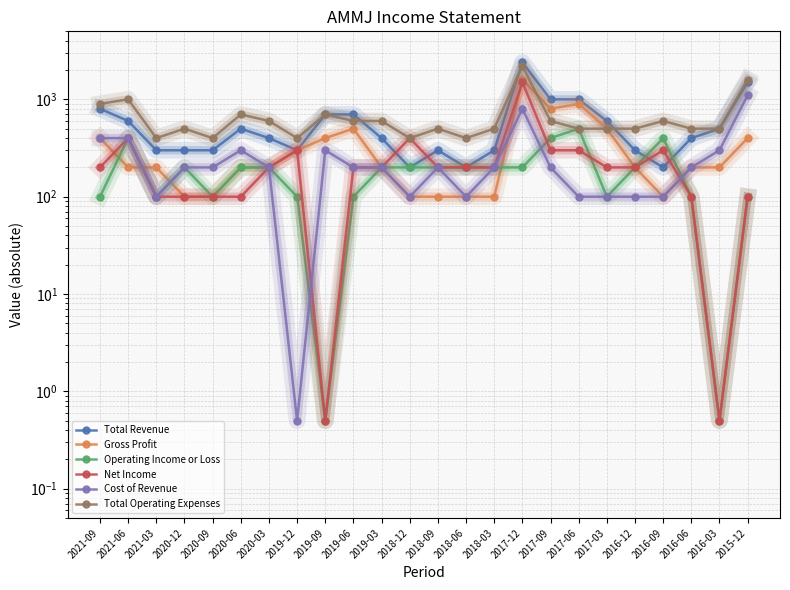

What is the difference between the Gross Profit values at 2017-06 and 2021-03?

700.0